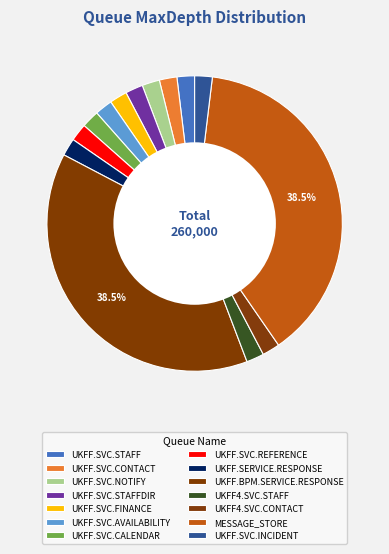

How many segments does this pie chart have?

14